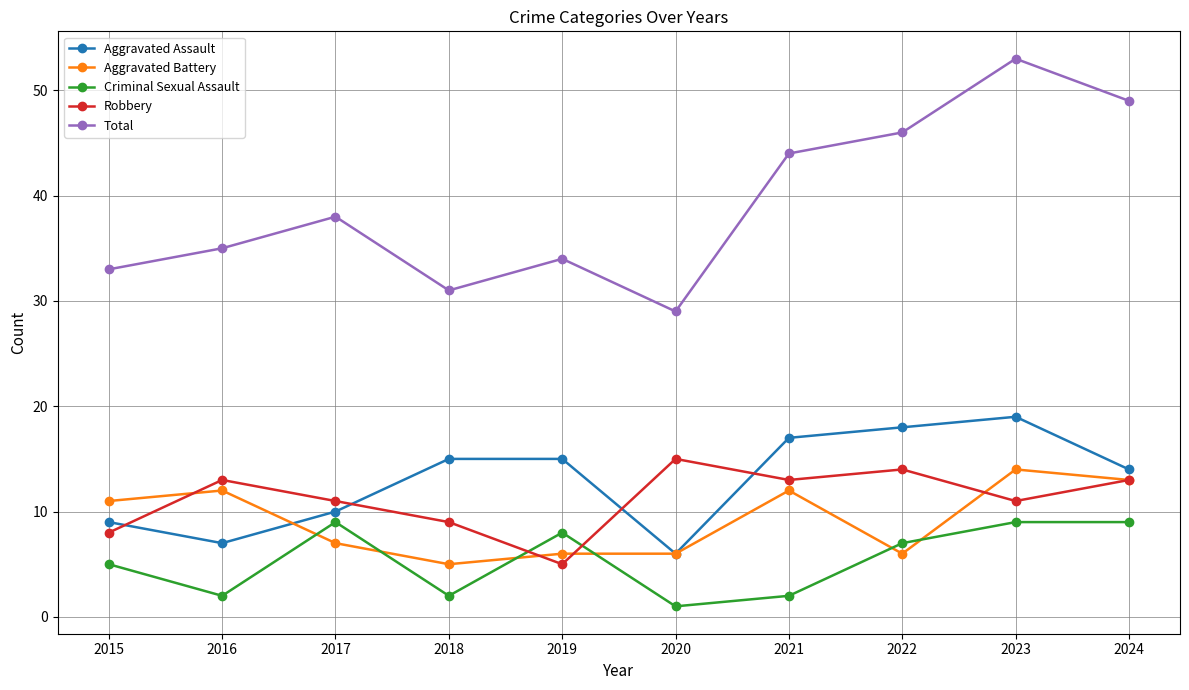

Count the Aggravated Battery values in the range 6 to 12.

7